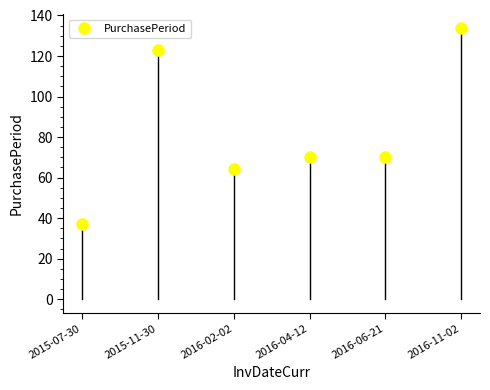

What is the sum of all values?

498